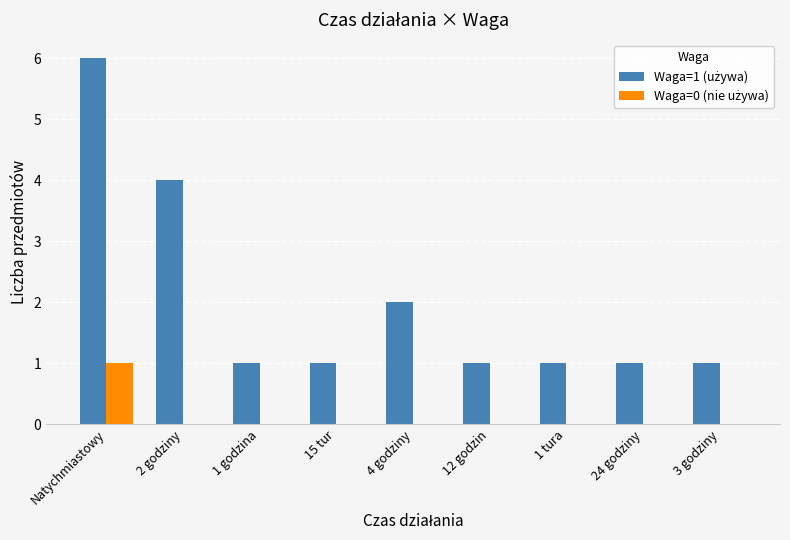

At which category is the sum across all series the highest?

Natychmiastowy